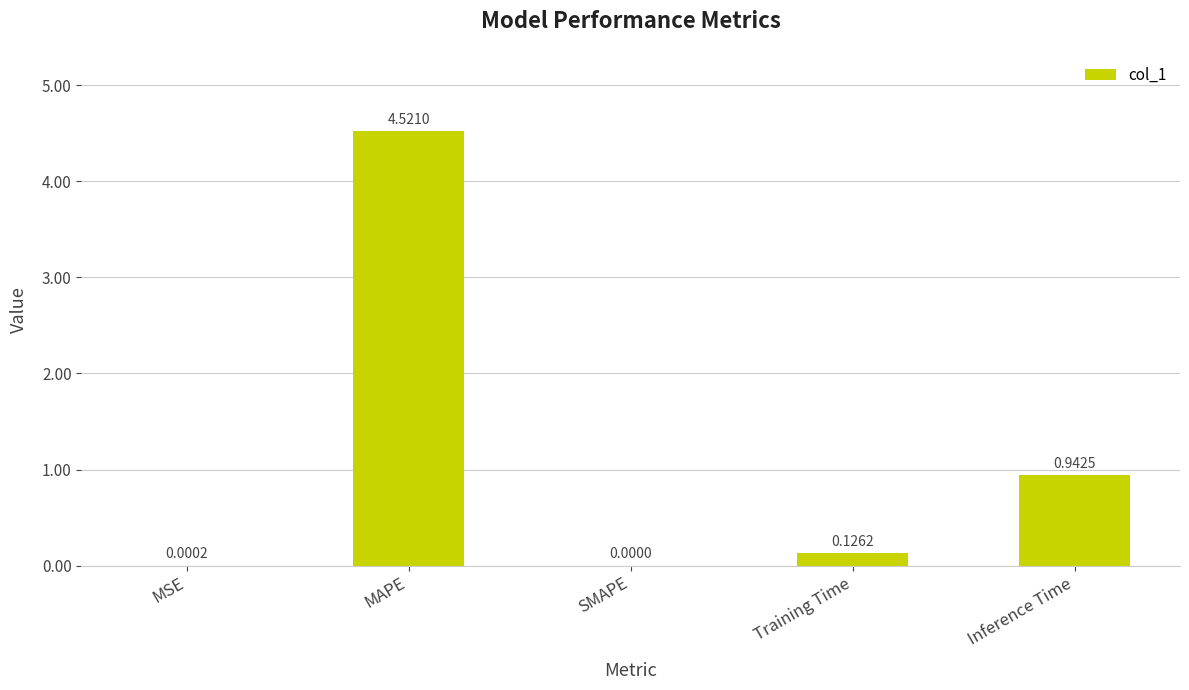

Which category has the highest value across all series?

MAPE